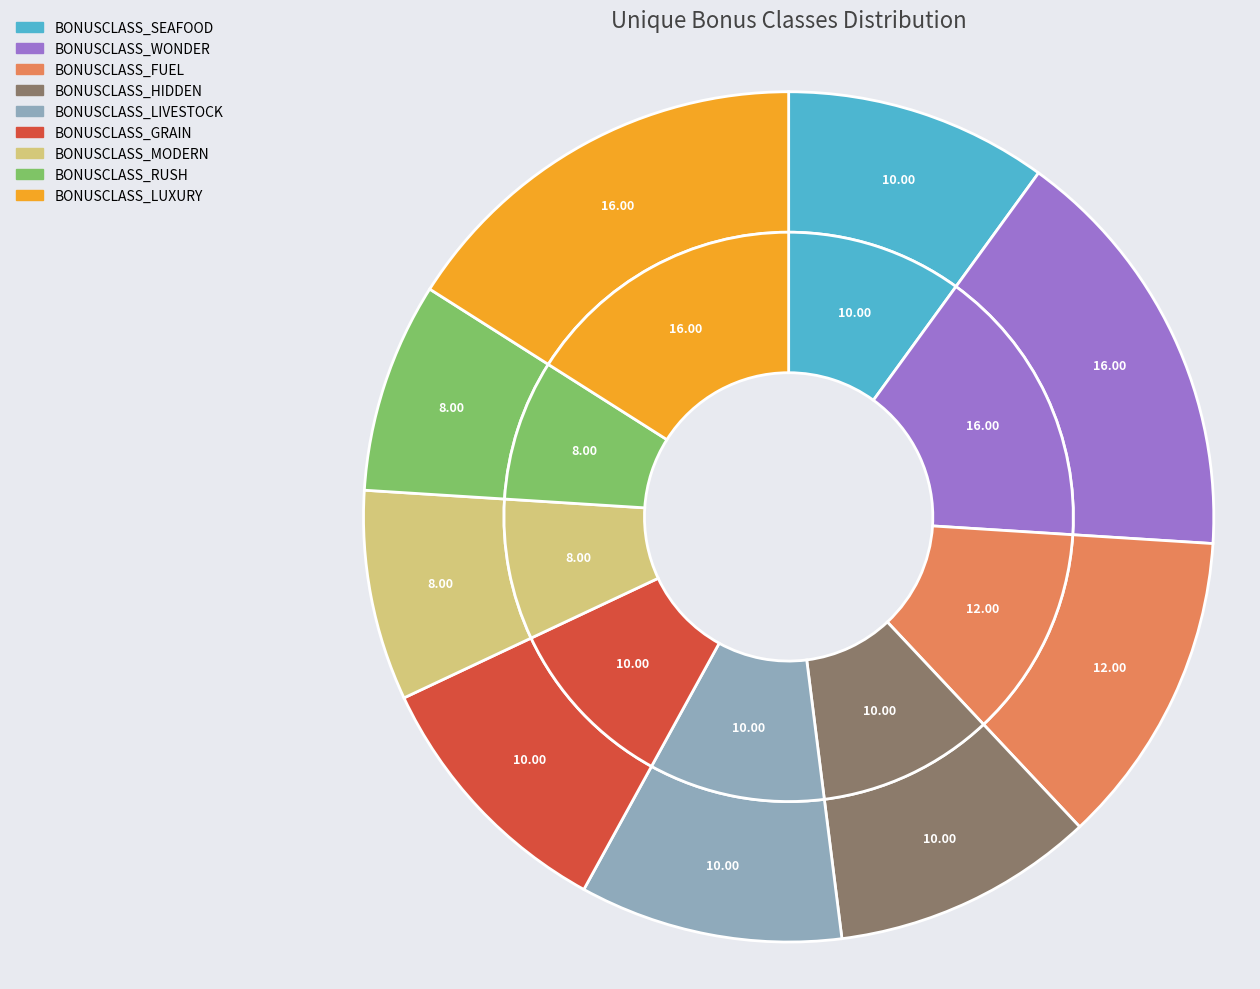

Does BONUSCLASS_HIDDEN represent more than half of the total?

No